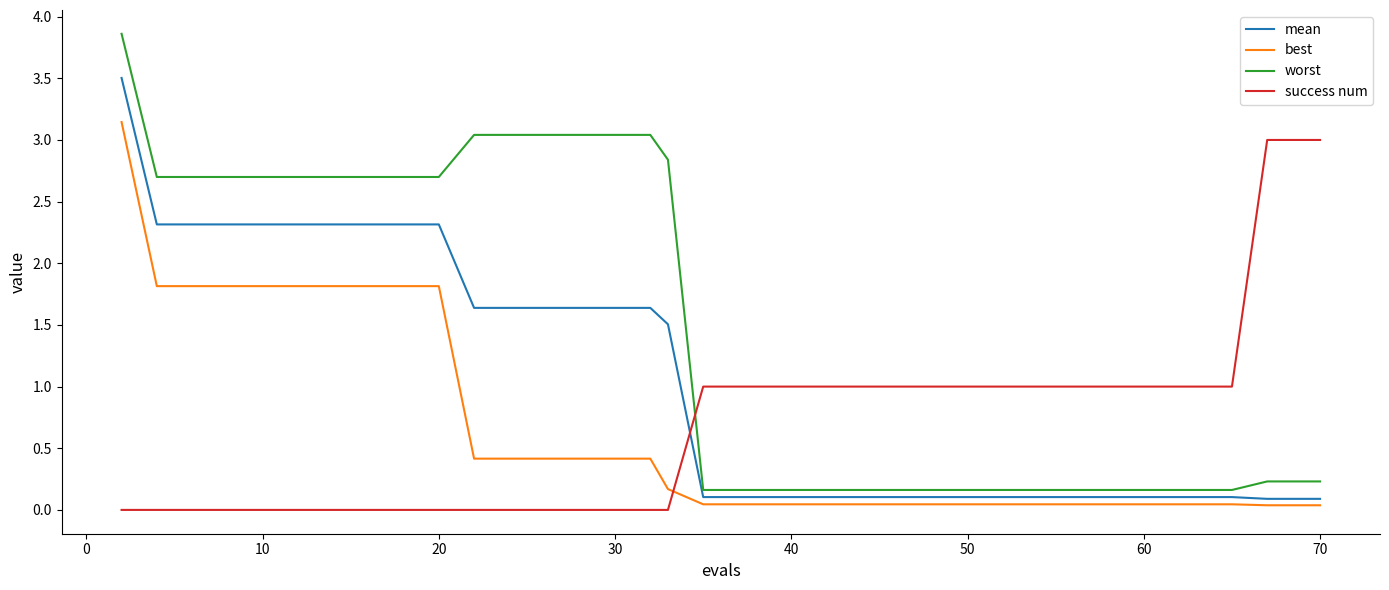

True or false: worst and best intersect in this chart.

False